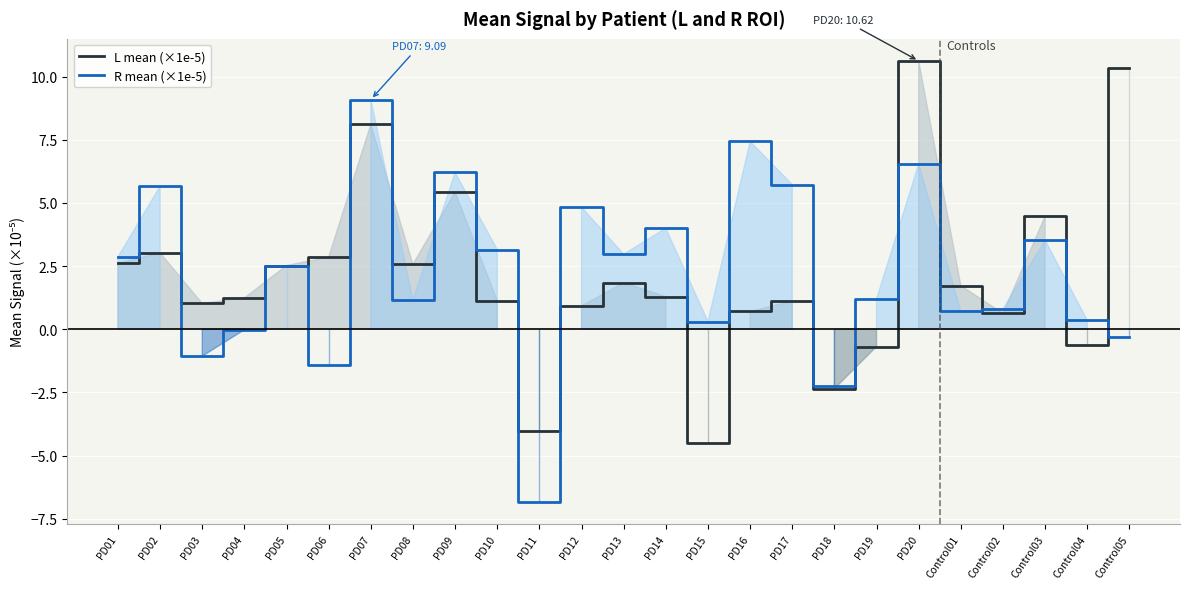

Which series has the widest spread of values?

R mean (×1e-5)